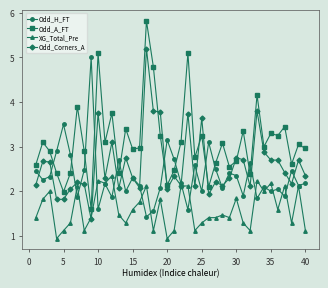

At how many categories does at least one series exceed 4?

6